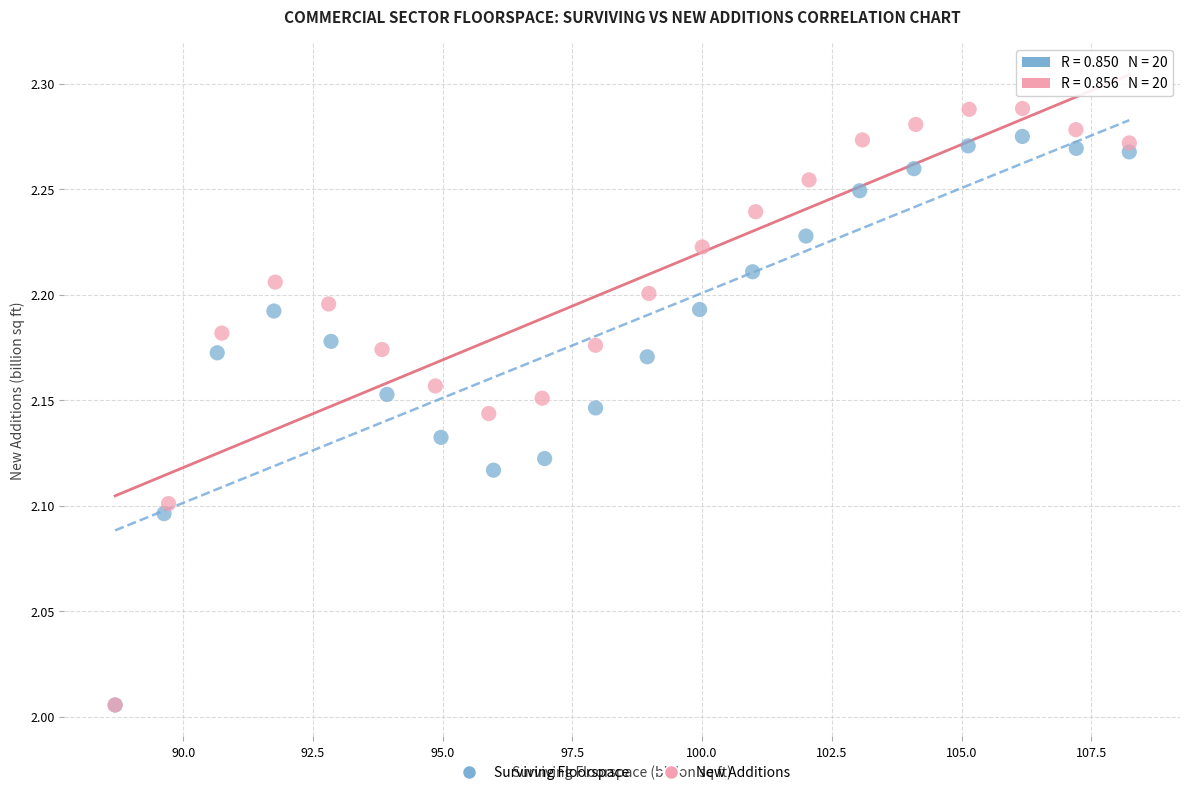

What are all the series names shown in the legend?

Surviving Floorspace, New Additions